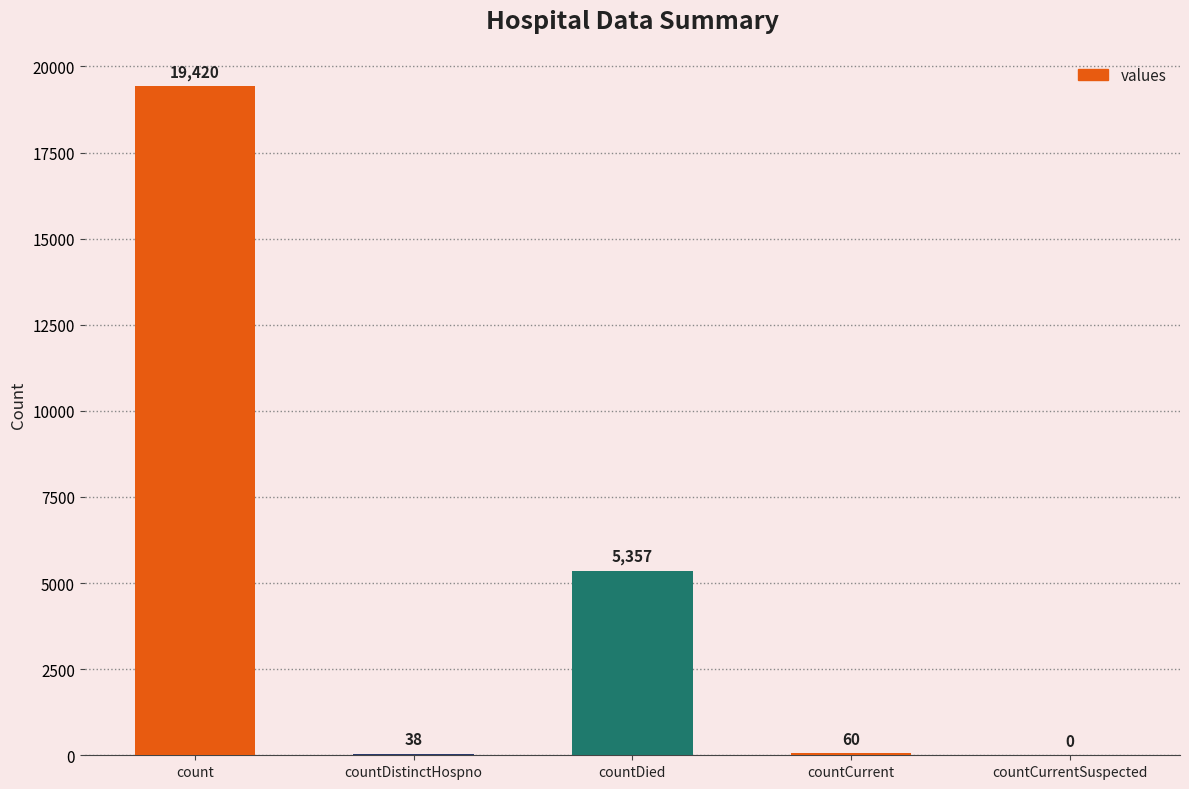

Reading left to right, transcribe all the data shown in this chart.

19420	38	5357	60	0